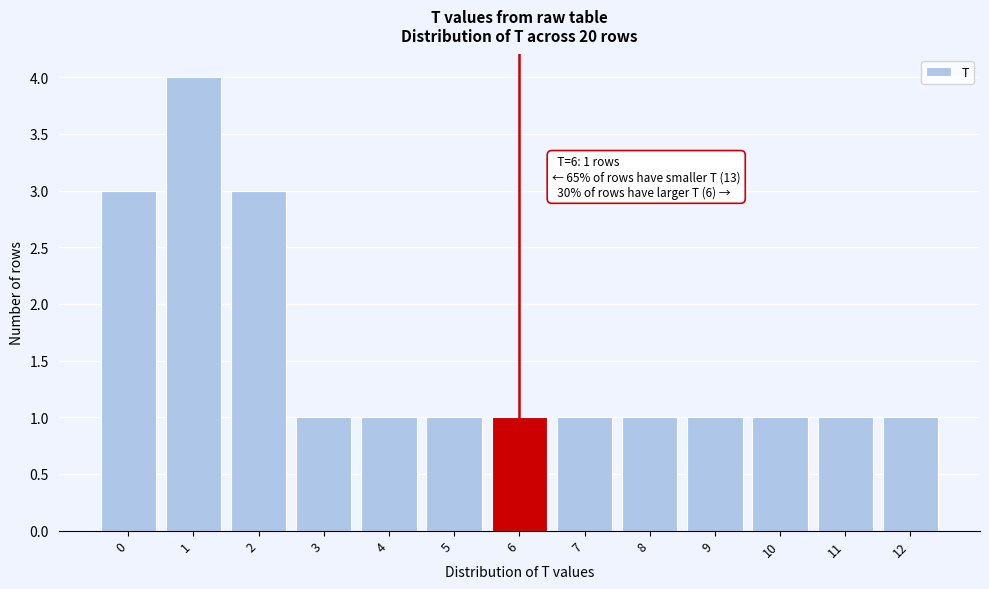

Which range on the x-axis has the tallest bar?

0.5 to 1.5